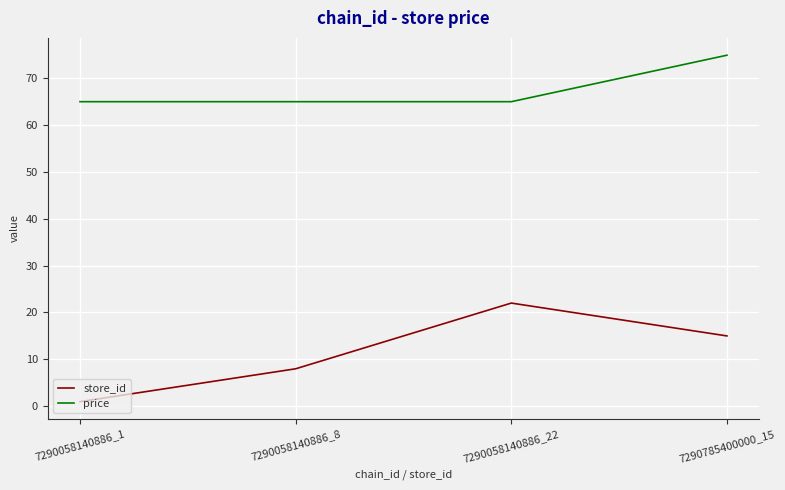

What is the sum of all price values?

269.5